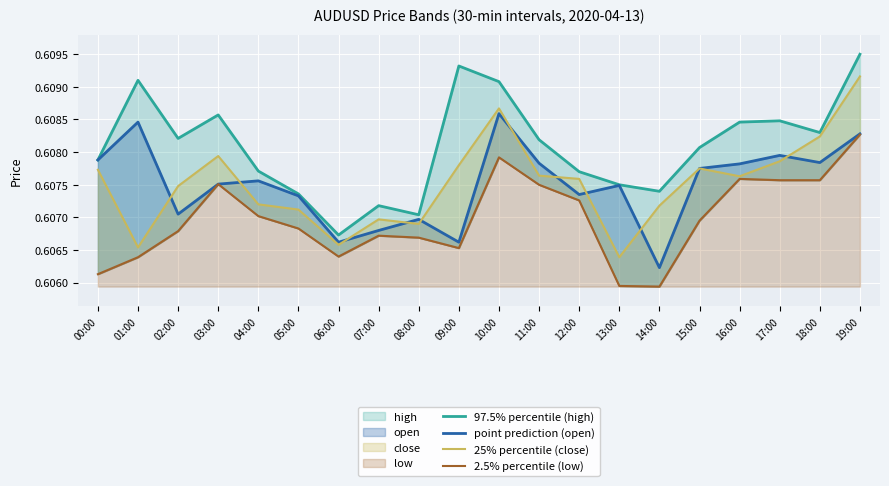

Which category has the highest value across all series?

19:00